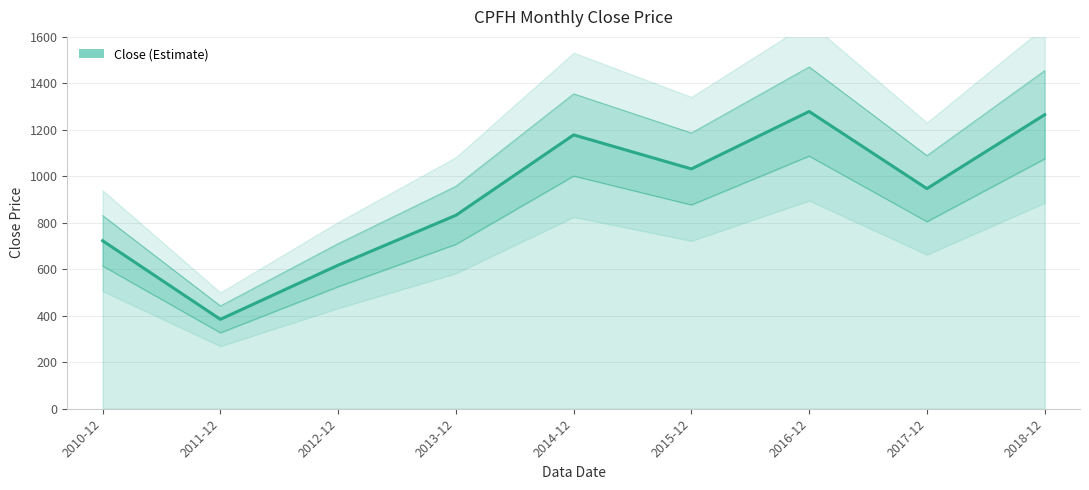

At which category does the chart reach its peak across all series?

2016-12